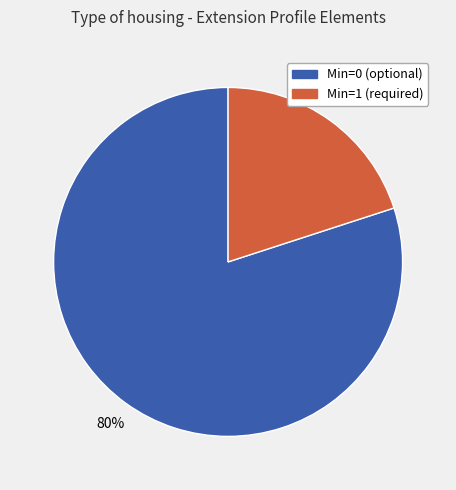

Is there any slice that represents more than half of the pie?

Yes